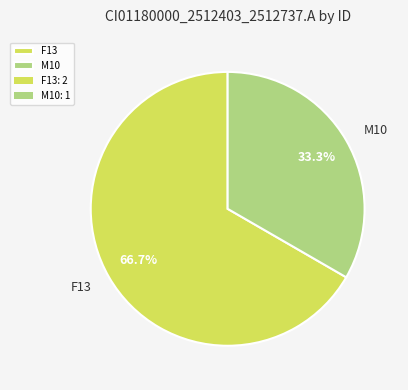

Rank the categories by value from highest to lowest.

F13, M10